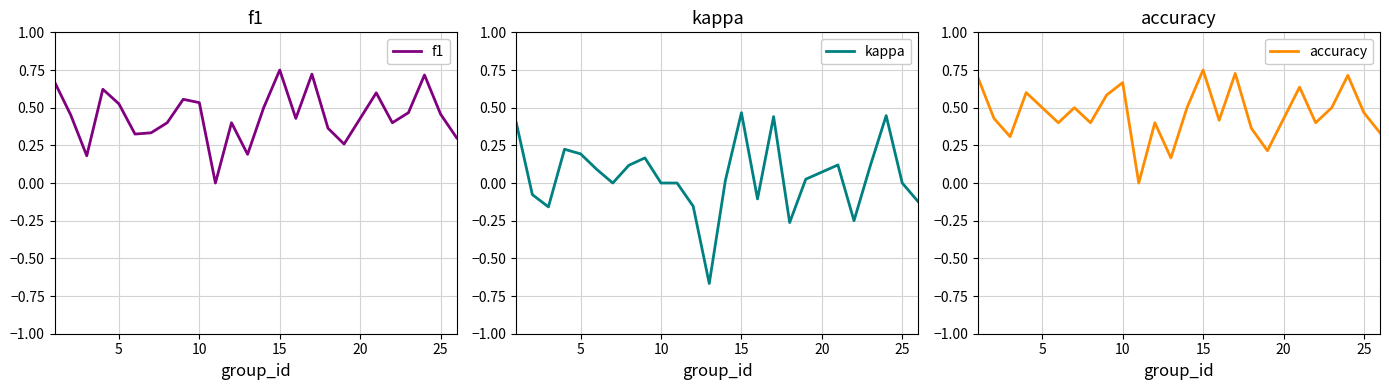

What is the maximum value for accuracy?

0.8